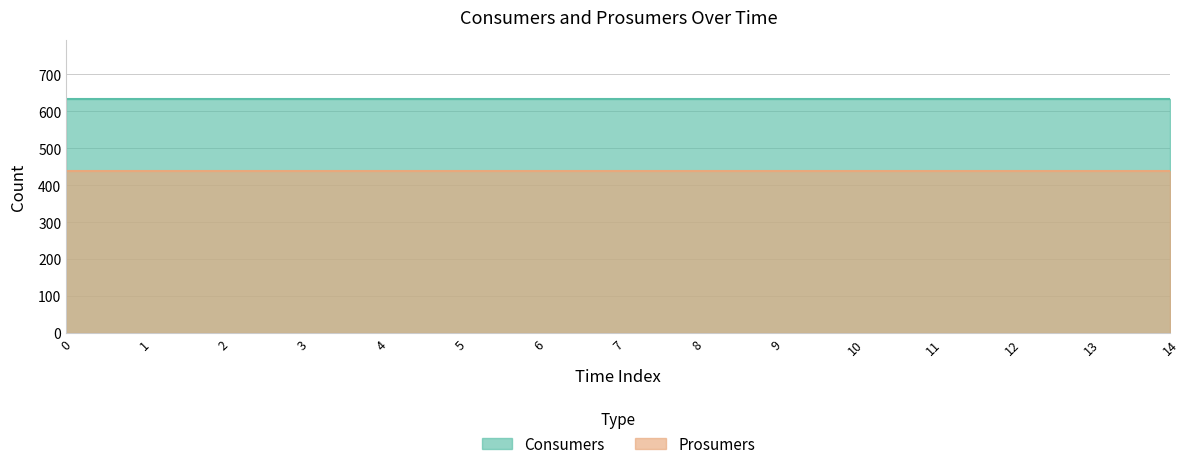

Is it true that Prosumers equals 620 at 4?

False